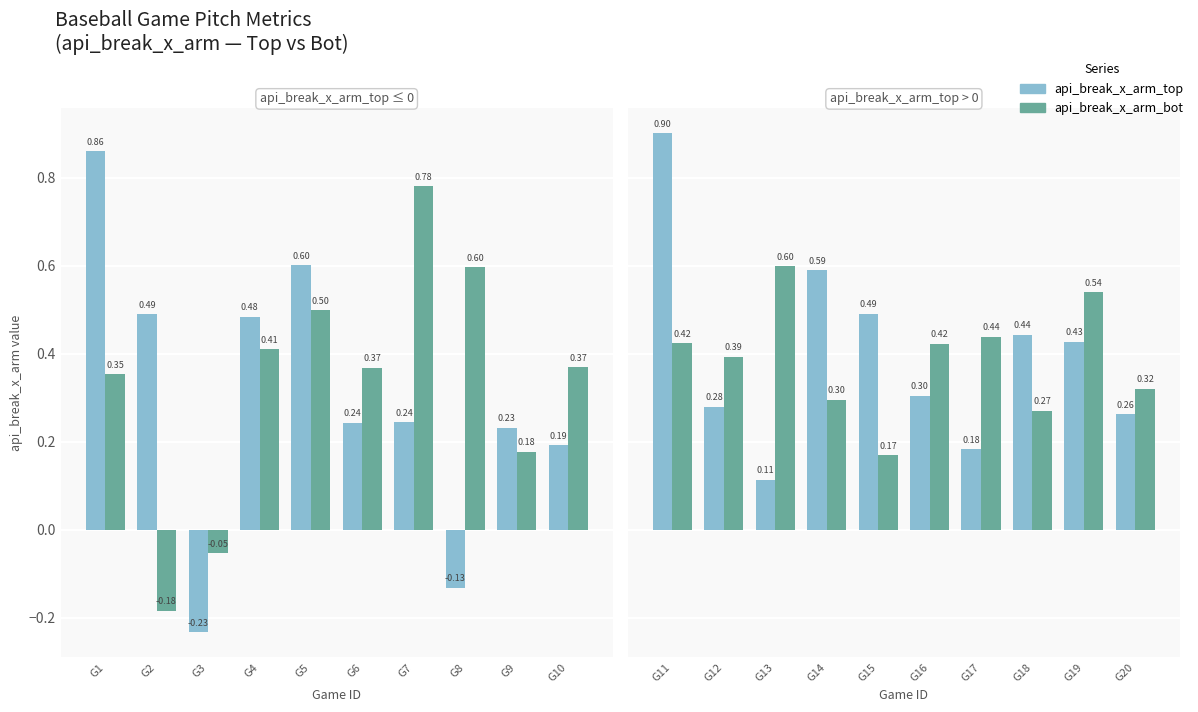

List the series in order of their peak value, highest first.

api_break_x_arm_top, api_break_x_arm_bot